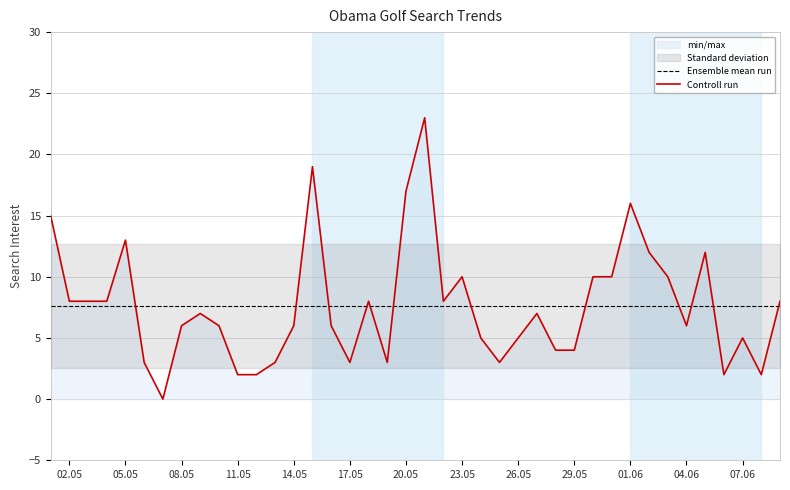

Reading right to left, extract all data points from this chart.

Ensemble mean run: 7.6	7.6	7.6	7.6	7.6	7.6	7.6	7.6	7.6	7.6	7.6	7.6	7.6	7.6	7.6	7.6	7.6	7.6	7.6	7.6	7.6	7.6	7.6	7.6	7.6	7.6	7.6	7.6	7.6	7.6	7.6	7.6	7.6	7.6	7.6	7.6	7.6	7.6	7.6	7.6
Controll run: 8.0	2.0	5.0	2.0	12.0	6.0	10.0	12.0	16.0	10.0	10.0	4.0	4.0	7.0	5.0	3.0	5.0	10.0	8.0	23.0	17.0	3.0	8.0	3.0	6.0	19.0	6.0	3.0	2.0	2.0	6.0	7.0	6.0	0.0	3.0	13.0	8.0	8.0	8.0	15.0